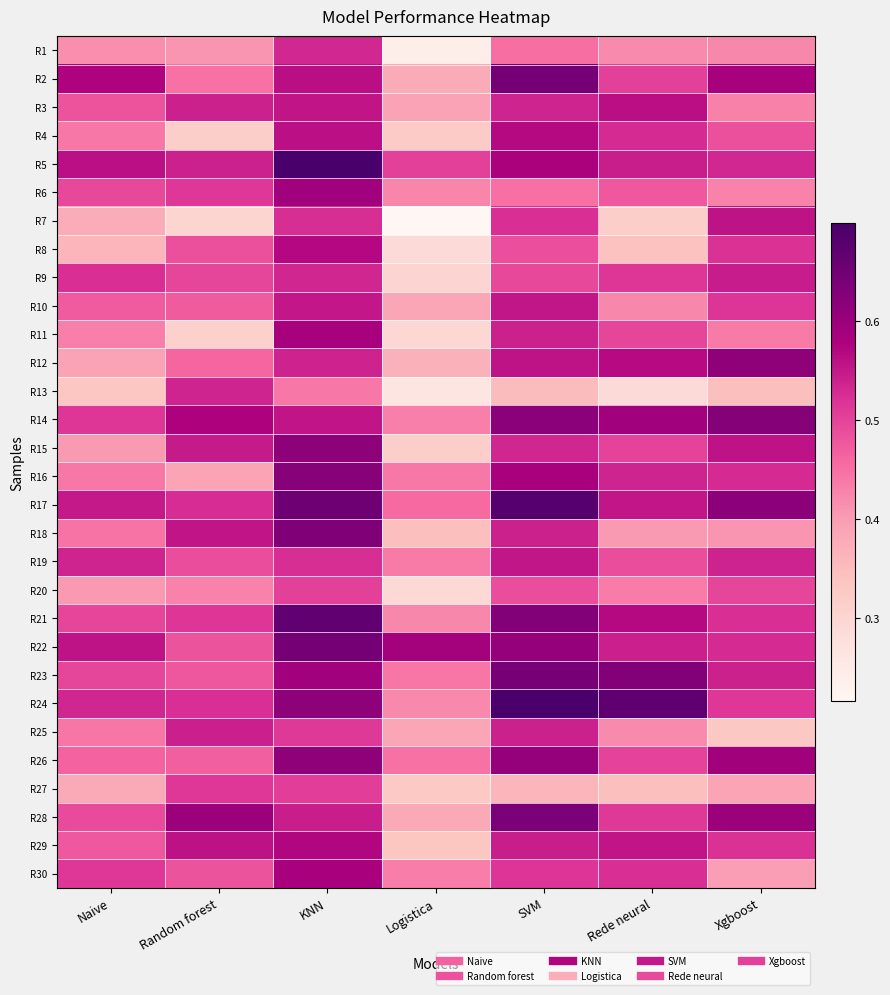

At KNN, list the series in order from smallest to largest.

R13, R20, R27, R25, R19, R7, R1, R9, R12, R28, R10, R14, R3, R4, R2, R8, R29, R30, R11, R6, R23, R26, R15, R24, R16, R18, R22, R17, R21, R5